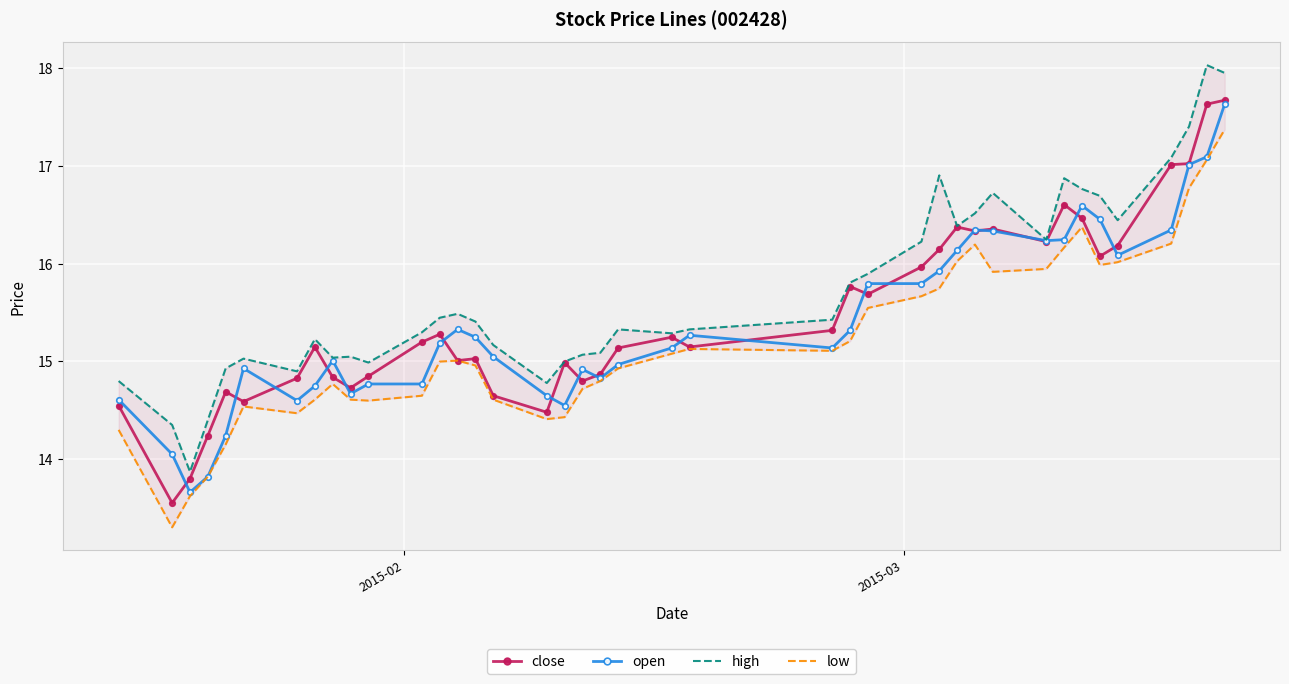

What is the value of the high point at the 5th from the left?

14.9